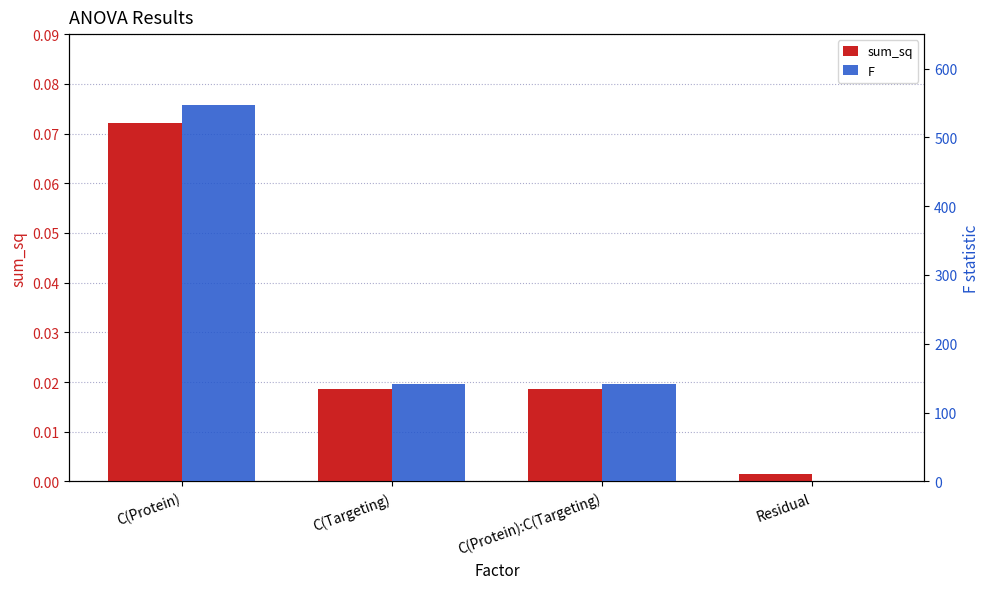

At C(Protein):C(Targeting), list the series in order from smallest to largest.

sum_sq, F